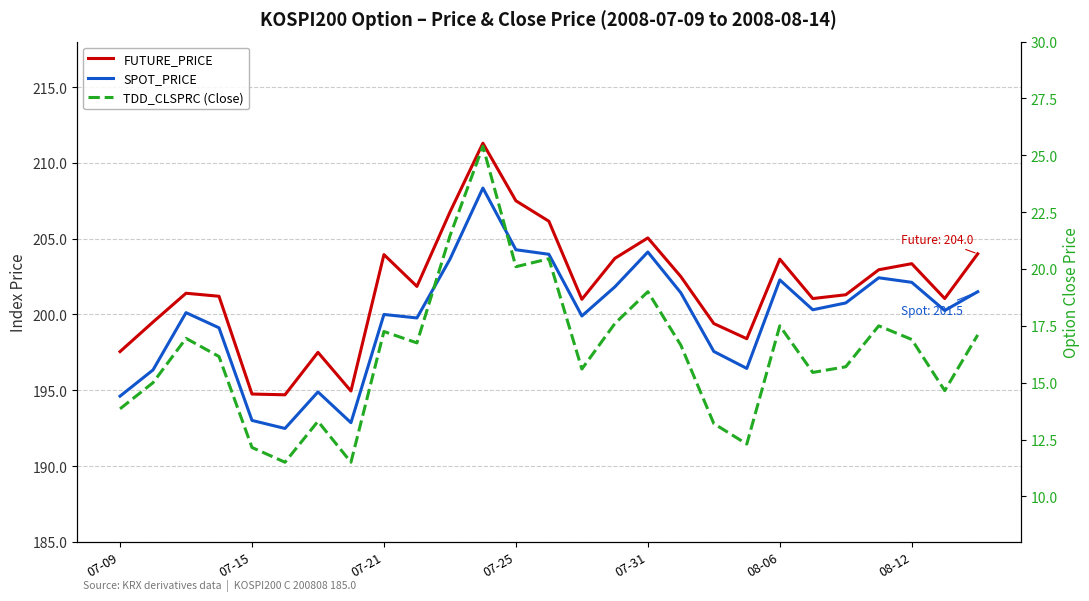

What is the difference between the maximum and minimum values in the TDD_CLSPRC (Close) series?

13.9